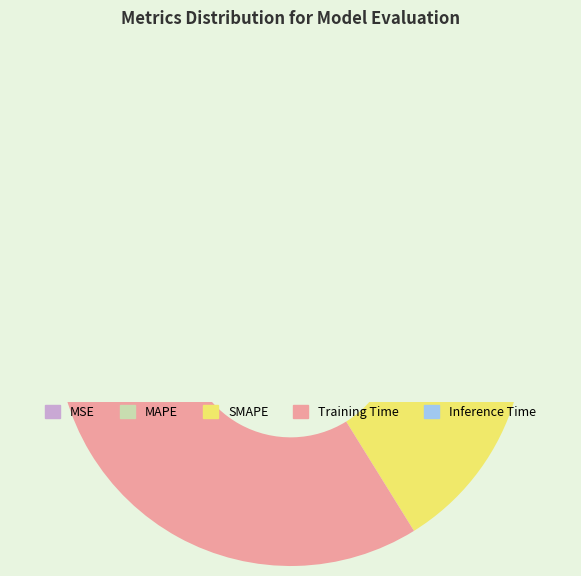

Count the number of slices in the pie.

5